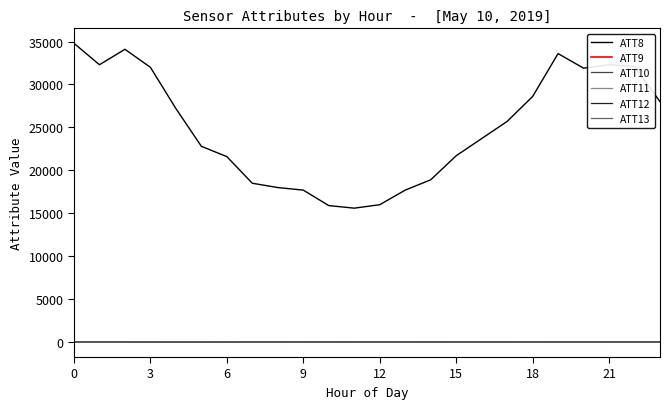

How many times do ATT12 and ATT11 cross each other?

3